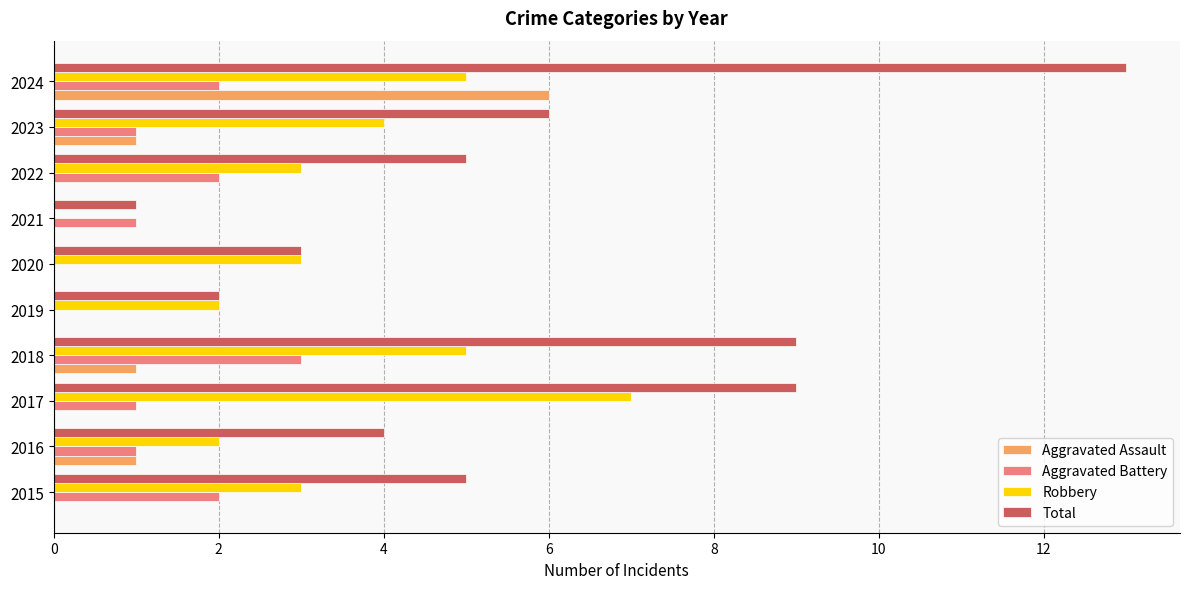

What is the average value of the Aggravated Battery series?

1